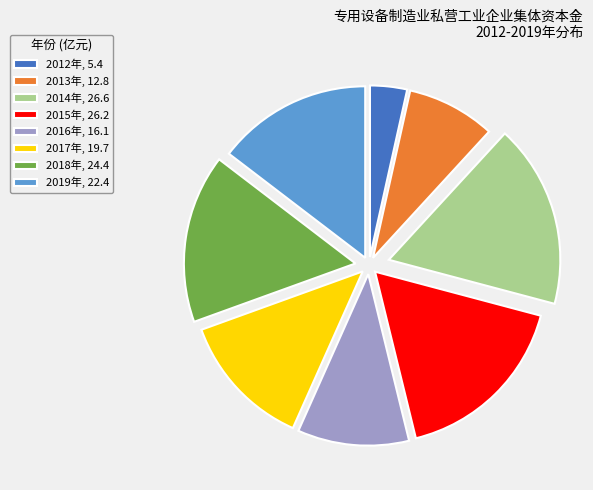

True or false: 2013年, 12.8 accounts for 8% of the total.

True